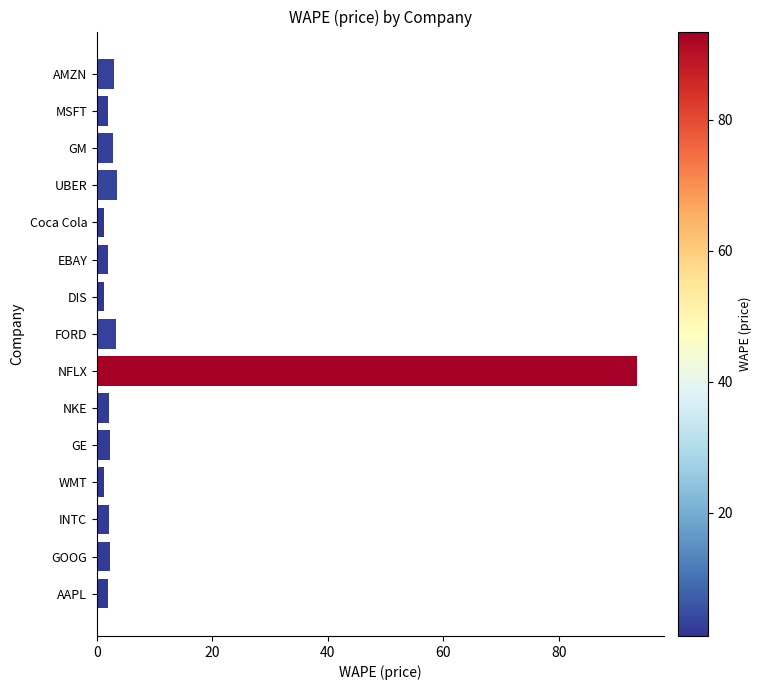

How many categories are shown in the chart?

15